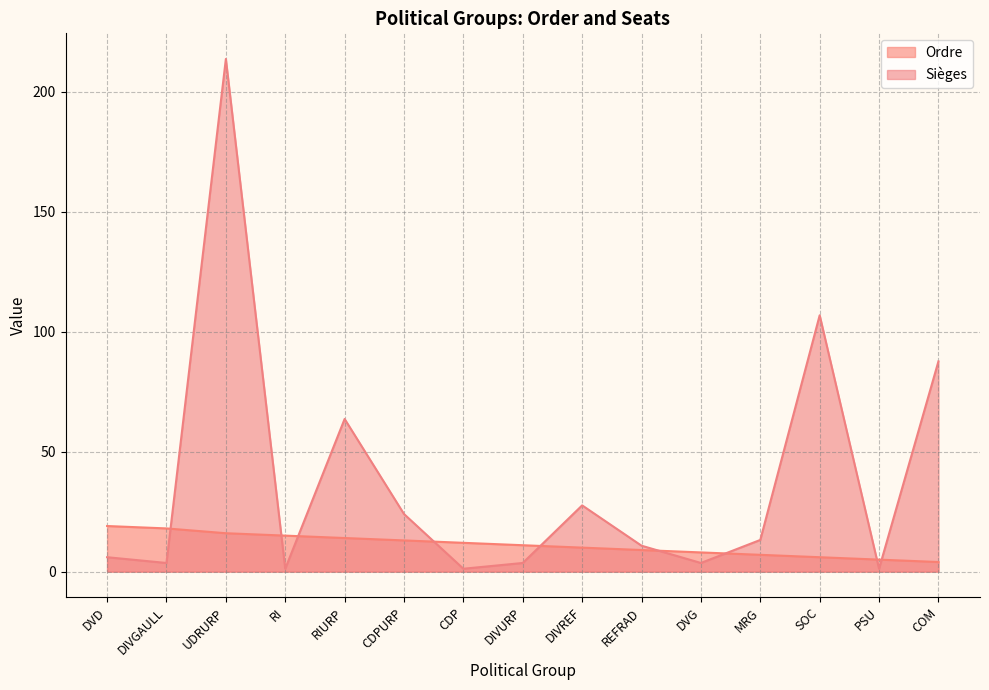

Which series has the largest range (max minus min)?

Sièges